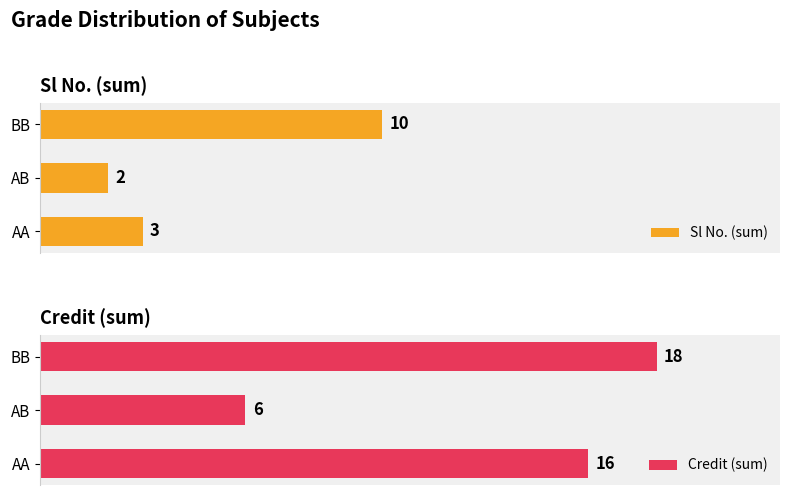

Reading left to right, list all the values displayed in this chart.

Sl No. (sum): 3	2	10
Credit (sum): 16	6	18